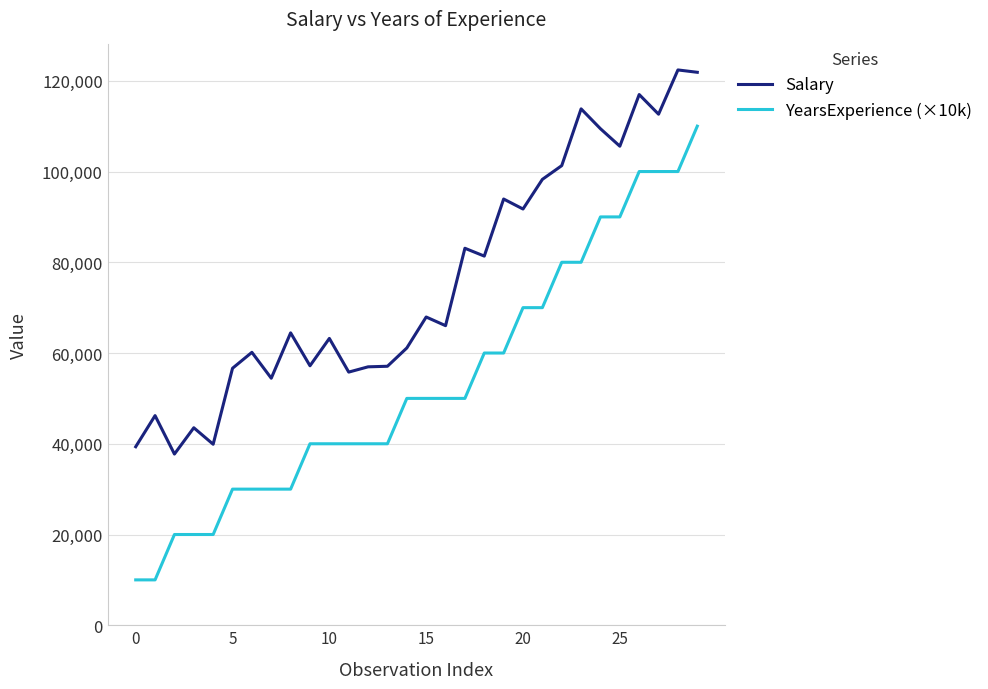

Does the chart have visible grid lines?

Yes